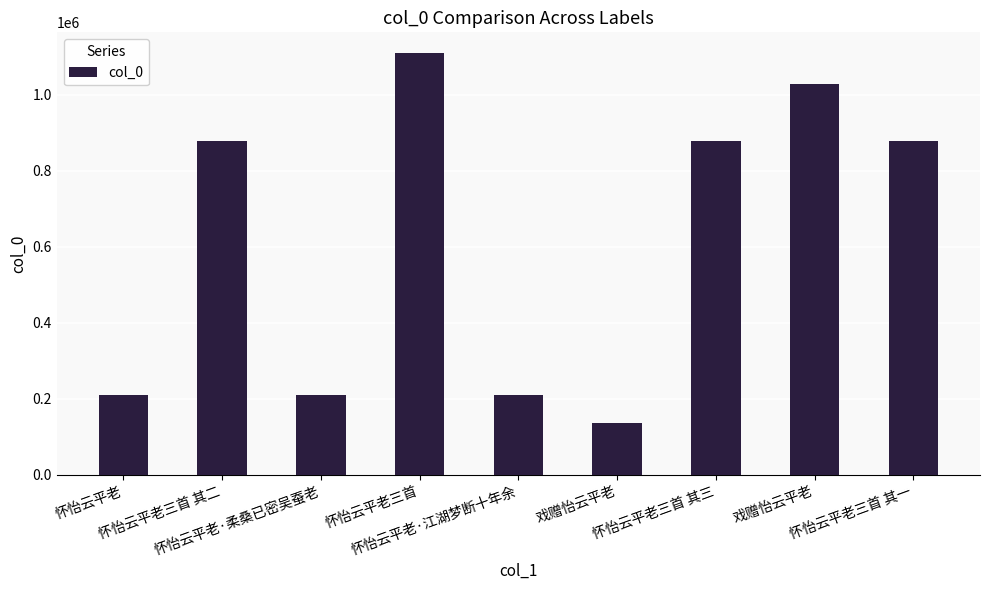

List the labels in order of value, largest first.

怀怡云平老三首, 戏赠怡云平老, 怀怡云平老三首 其一, 怀怡云平老三首 其二, 怀怡云平老三首 其三, 怀怡云平老·江湖梦断十年余, 怀怡云平老·柔桑已密吴蚕老, 怀怡云平老, 戏赠怡云平老